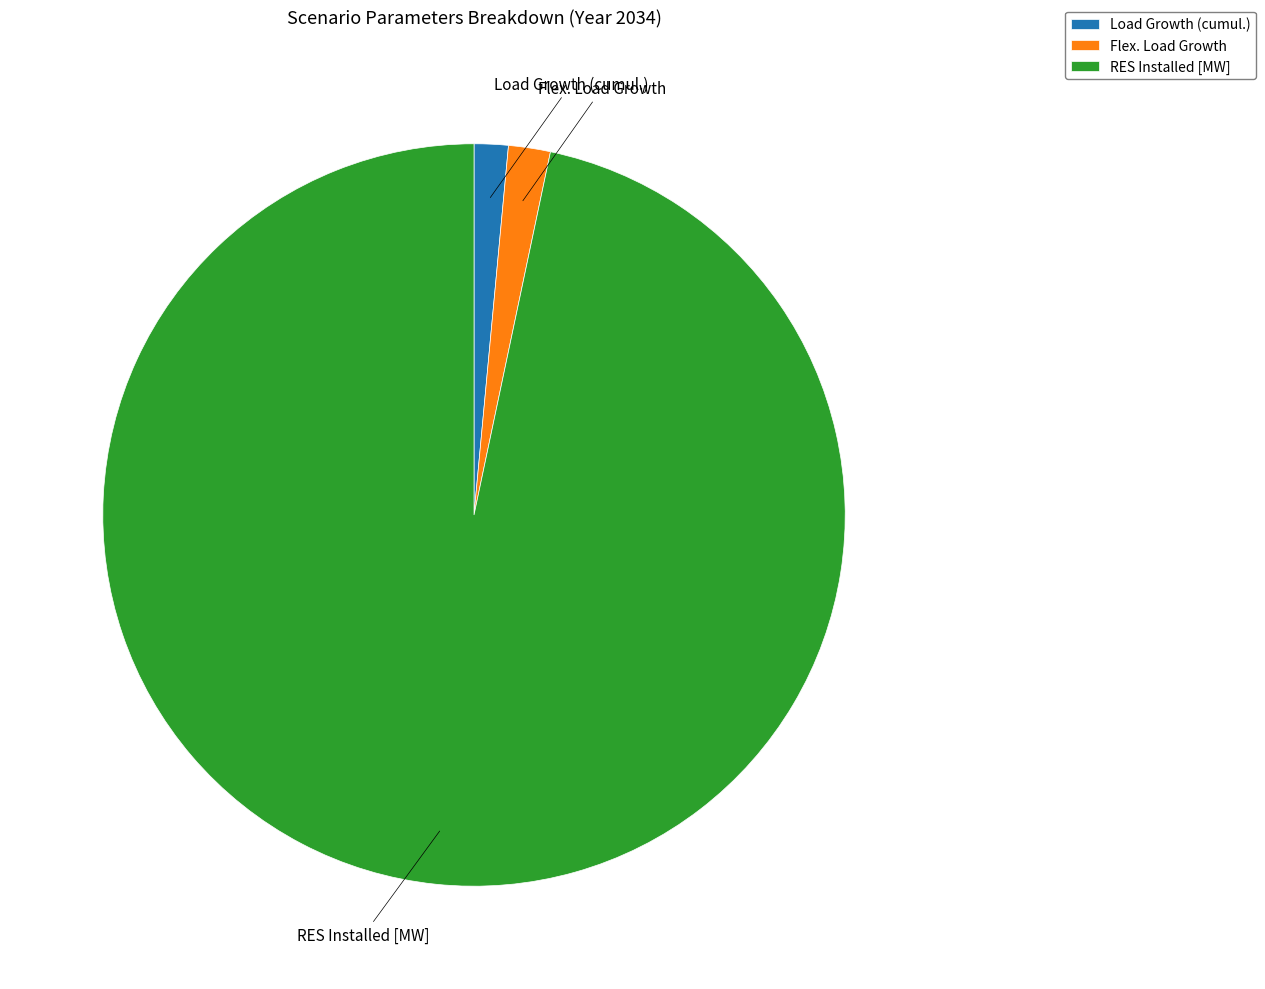

True or false: RES Installed [MW] accounts for 97% of the total.

True